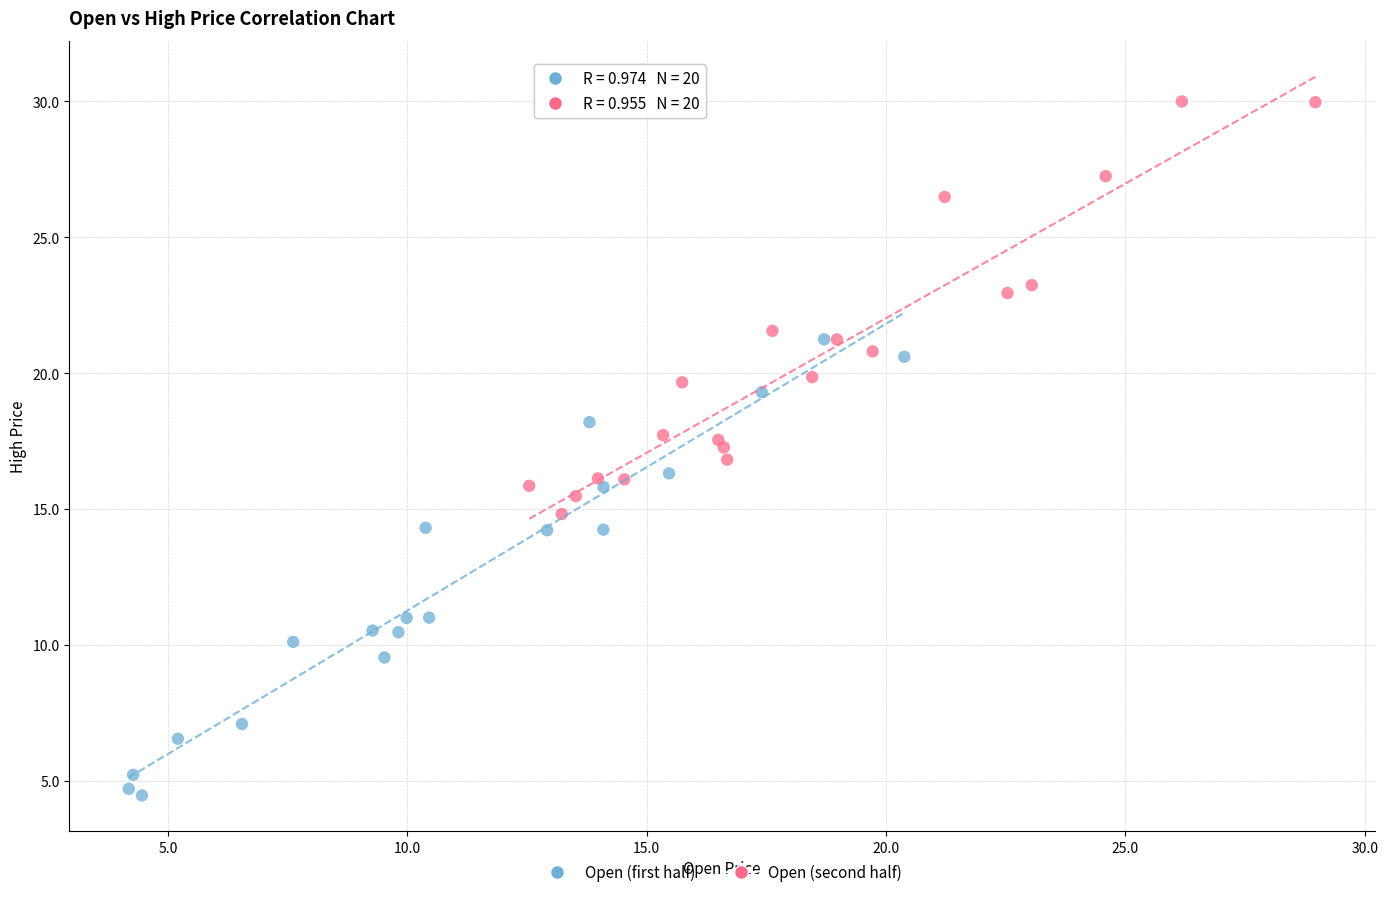

What are all the series names shown in the legend?

Open (first half), Open (second half)